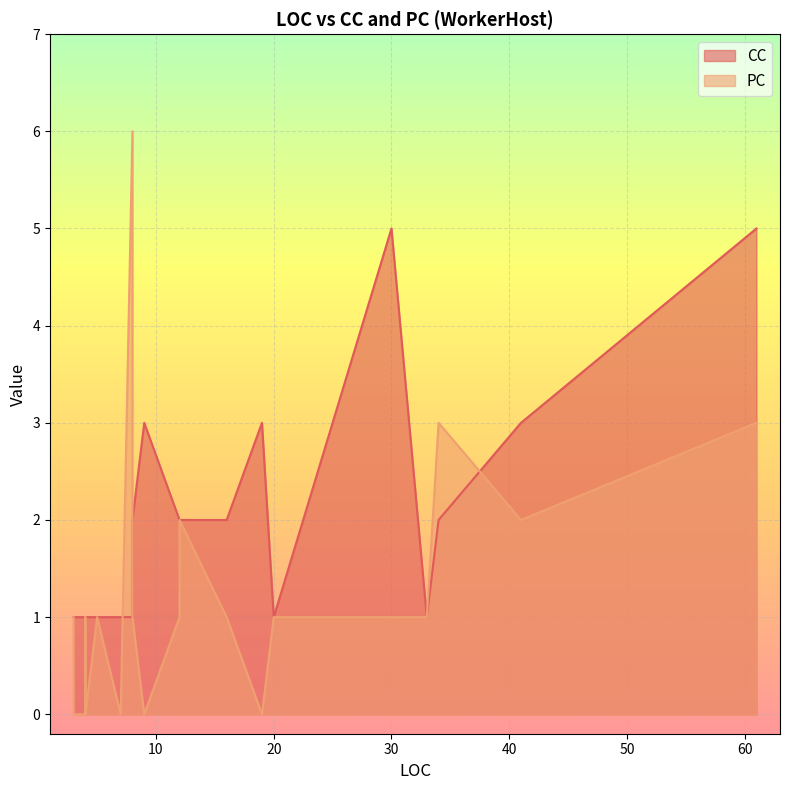

The value of PC at 9 is 0. True or false?

True